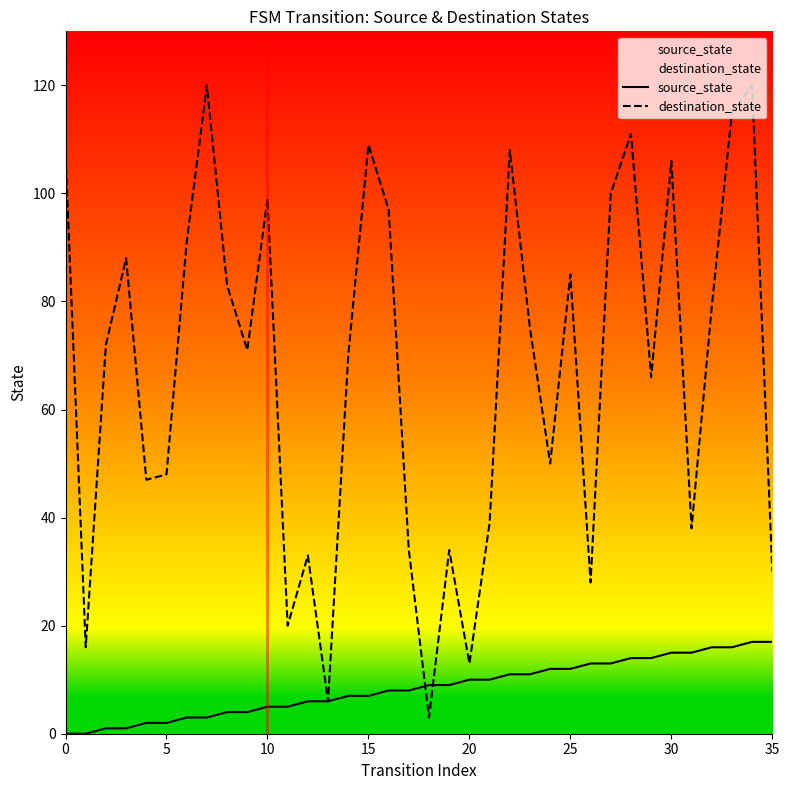

List the series in order of their peak value, highest first.

destination_state, source_state